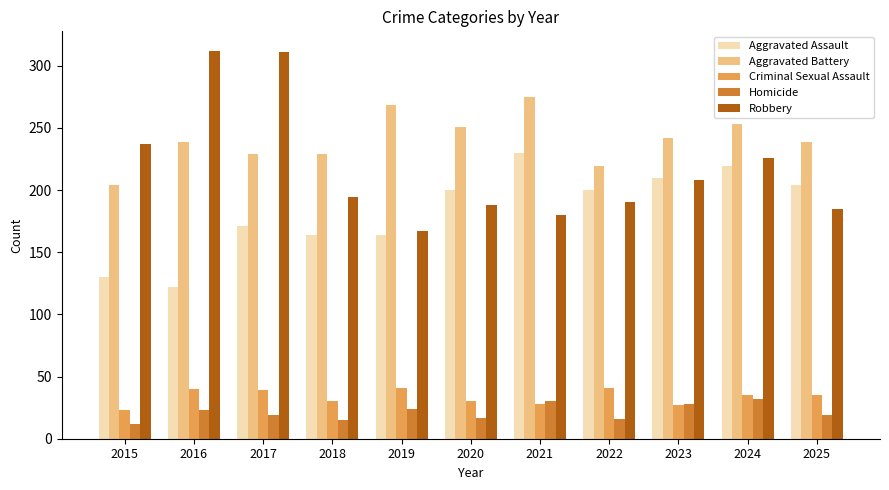

What are all the series names shown in the legend?

Aggravated Assault, Aggravated Battery, Criminal Sexual Assault, Homicide, Robbery